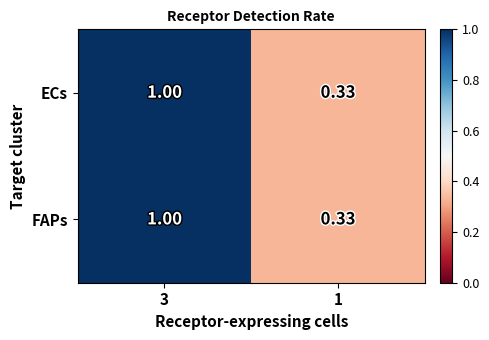

Is the value of FAPs at 1 greater than the value of ECs at 3?

No